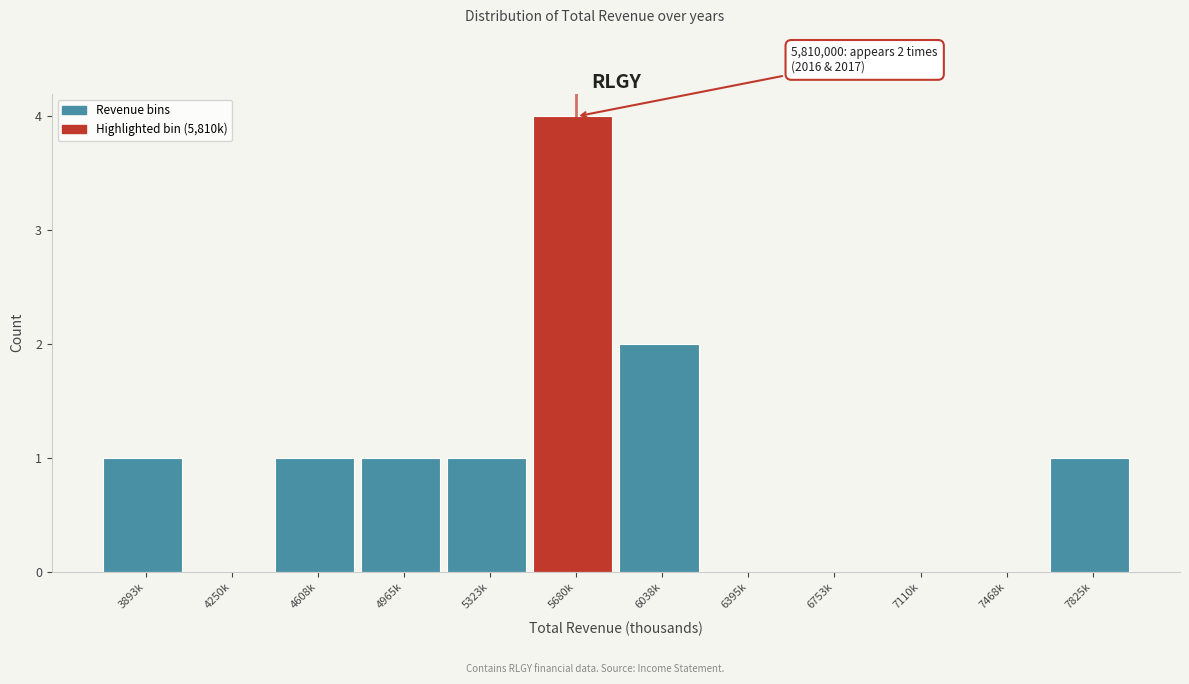

Reading left to right, transcribe all the data shown in this chart.

3893k=1	4250k=0	4608k=1	4965k=1	5323k=1	5680k=4	6038k=2	6395k=0	6753k=0	7110k=0	7468k=0	7825k=1